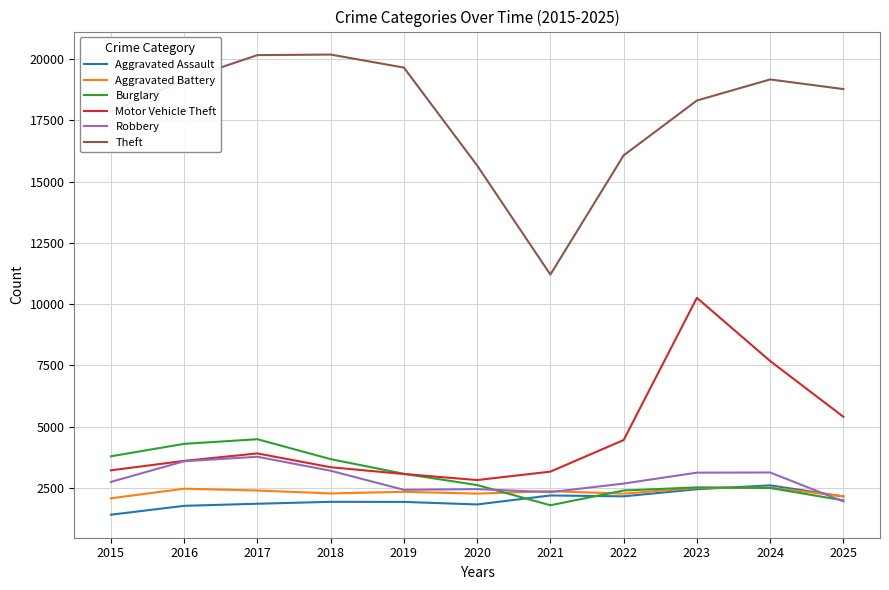

True or false: Aggravated Assault and Motor Vehicle Theft intersect in this chart.

False